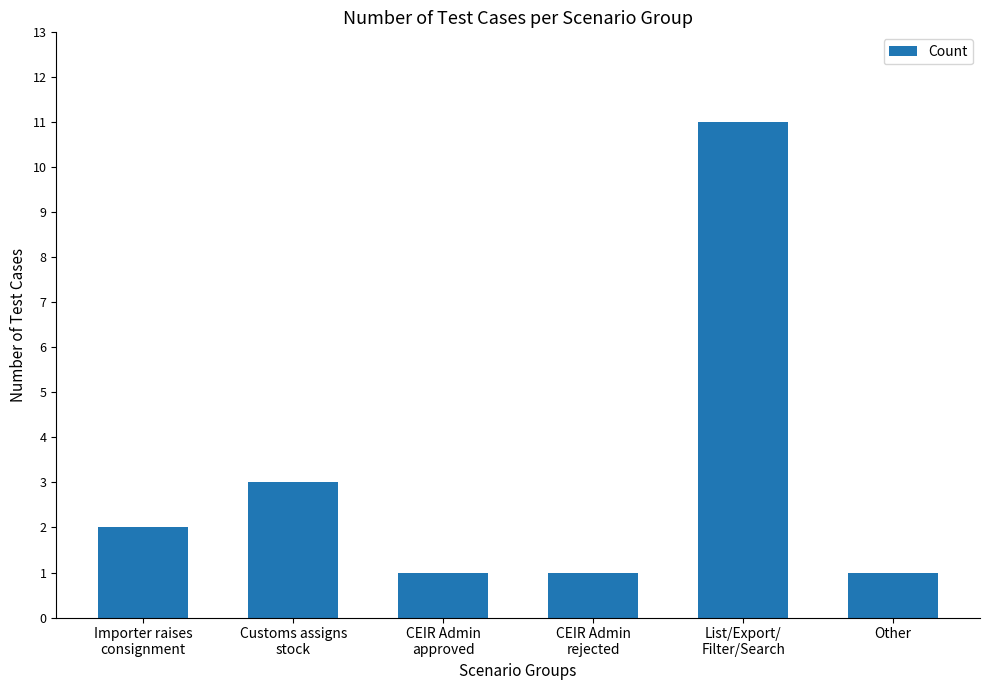

How many data points does each series have?

6